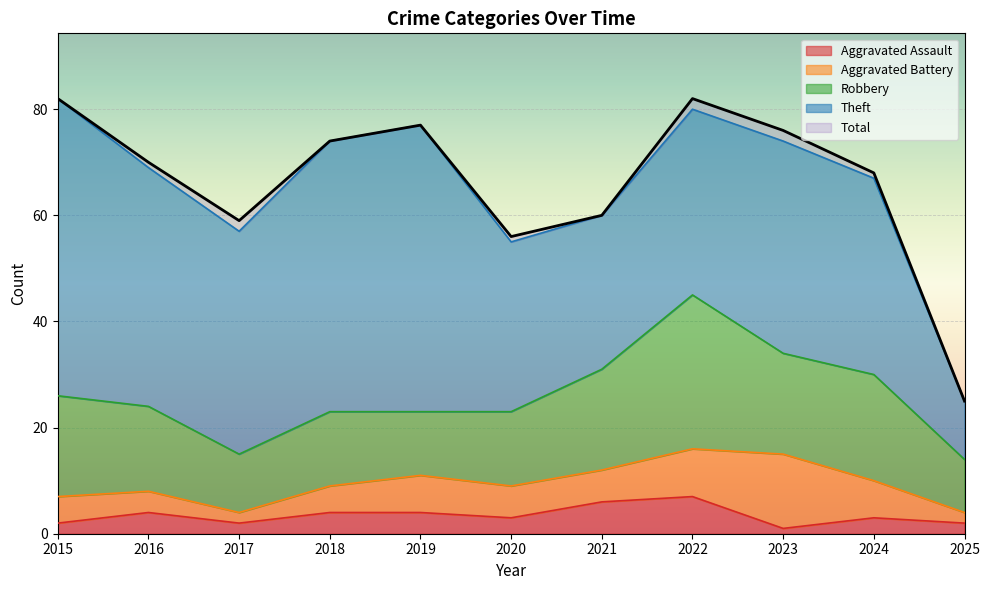

Which series has the widest spread of values?

Total